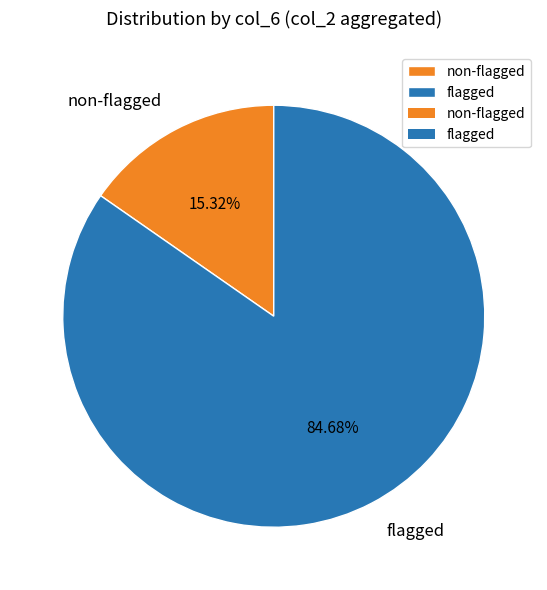

Is the sum of flagged and non-flagged greater than half?

Yes